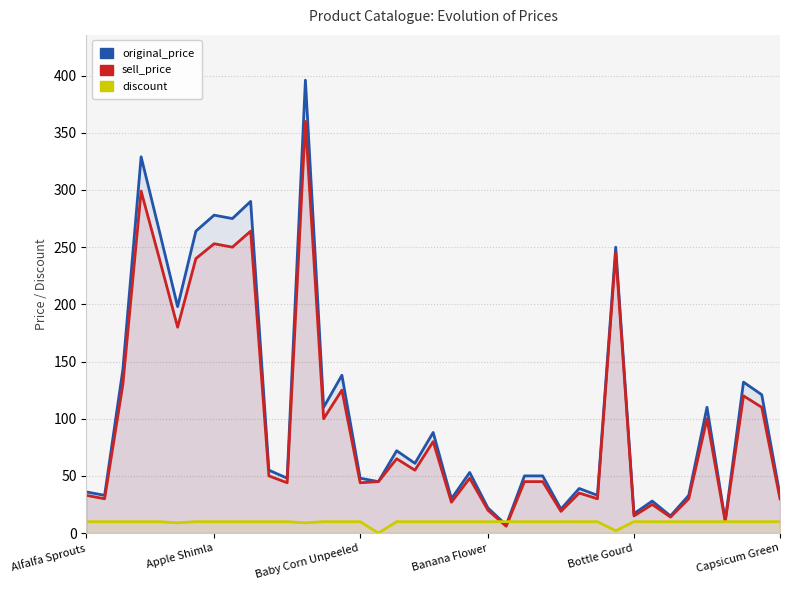

How many interior local peaks does the sell_price series have?

13